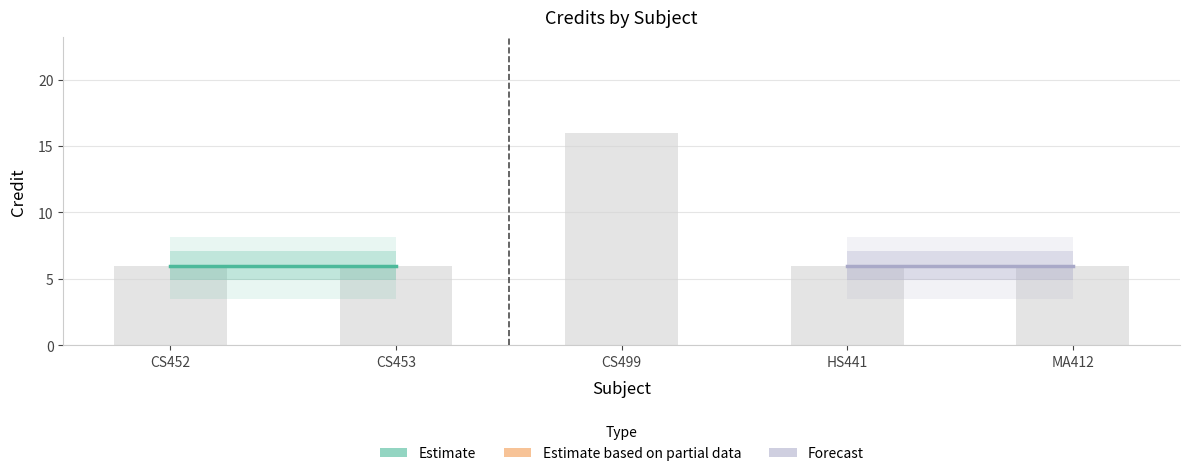

What is the greatest value displayed?

16